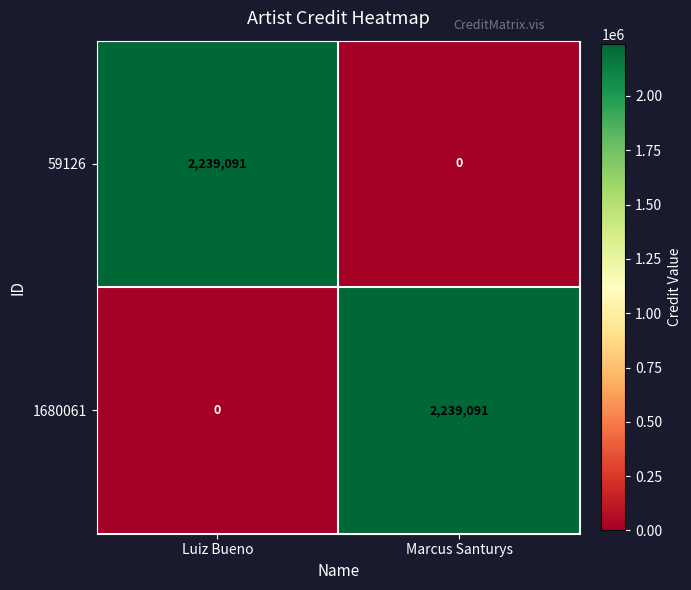

Rank the series at Luiz Bueno from lowest to highest value.

1680061, 59126